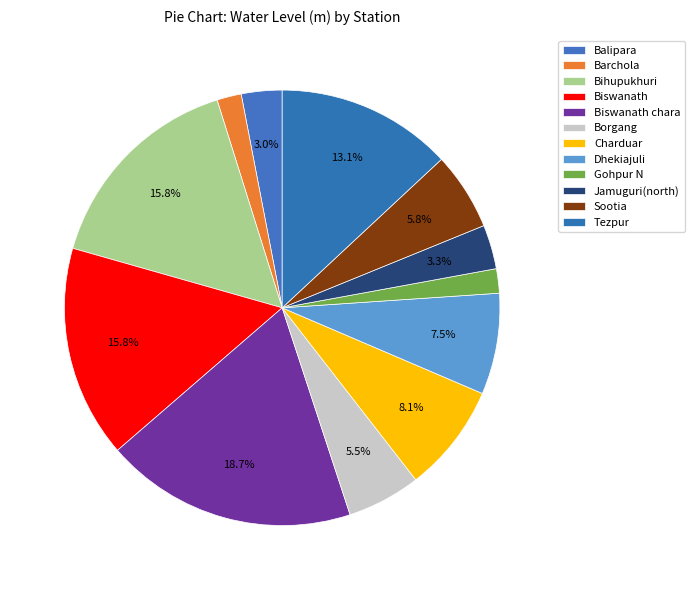

Is there a majority slice in this chart?

No